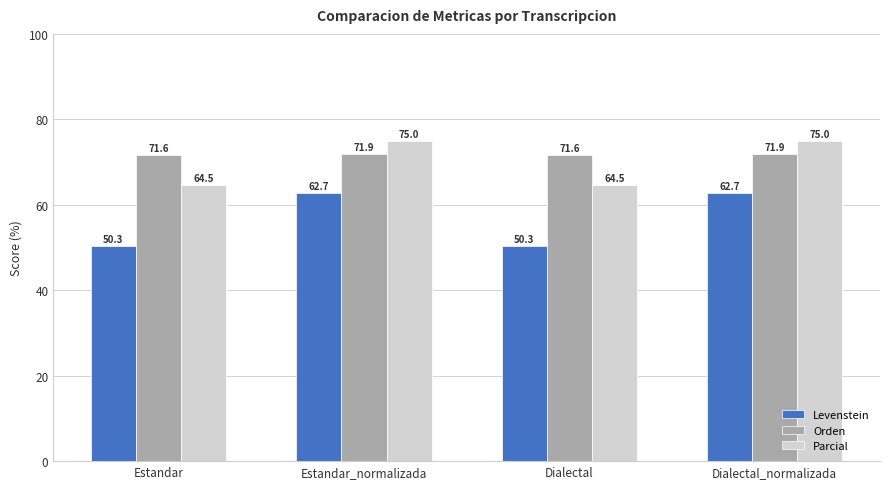

What is the difference between the Levenstein values at Estandar_normalizada and Estandar?

12.4